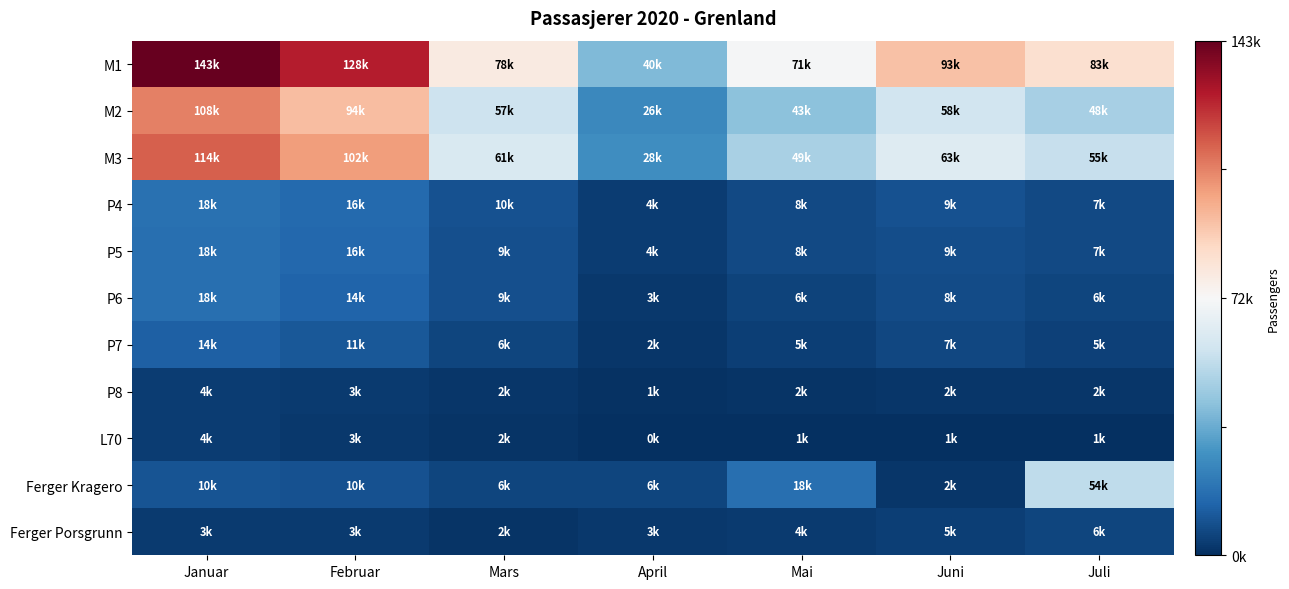

Reading left to right, transcribe all the data shown in this chart.

M1: Januar=1.0	Februar=0.8	Mars=0.1	April=-0.4	Mai=-0.0	Juni=0.3	Juli=0.2
M2: Januar=0.5	Februar=0.3	Mars=-0.2	April=-0.6	Mai=-0.4	Juni=-0.2	Juli=-0.3
M3: Januar=0.6	Februar=0.4	Mars=-0.1	April=-0.6	Mai=-0.3	Juni=-0.1	Juli=-0.2
P4: Januar=-0.7	Februar=-0.8	Mars=-0.9	April=-1.0	Mai=-0.9	Juni=-0.9	Juli=-0.9
P5: Januar=-0.8	Februar=-0.8	Mars=-0.9	April=-0.9	Mai=-0.9	Juni=-0.9	Juli=-0.9
P6: Januar=-0.8	Februar=-0.8	Mars=-0.9	April=-1.0	Mai=-0.9	Juni=-0.9	Juli=-0.9
P7: Januar=-0.8	Februar=-0.8	Mars=-0.9	April=-1.0	Mai=-0.9	Juni=-0.9	Juli=-0.9
P8: Januar=-1.0	Februar=-1.0	Mars=-1.0	April=-1.0	Mai=-1.0	Juni=-1.0	Juli=-1.0
L70: Januar=-1.0	Februar=-1.0	Mars=-1.0	April=-1.0	Mai=-1.0	Juni=-1.0	Juli=-1.0
Ferger Kragero: Januar=-0.9	Februar=-0.9	Mars=-0.9	April=-0.9	Mai=-0.8	Juni=-1.0	Juli=-0.3
Ferger Porsgrunn: Januar=-1.0	Februar=-1.0	Mars=-1.0	April=-1.0	Mai=-1.0	Juni=-0.9	Juli=-0.9